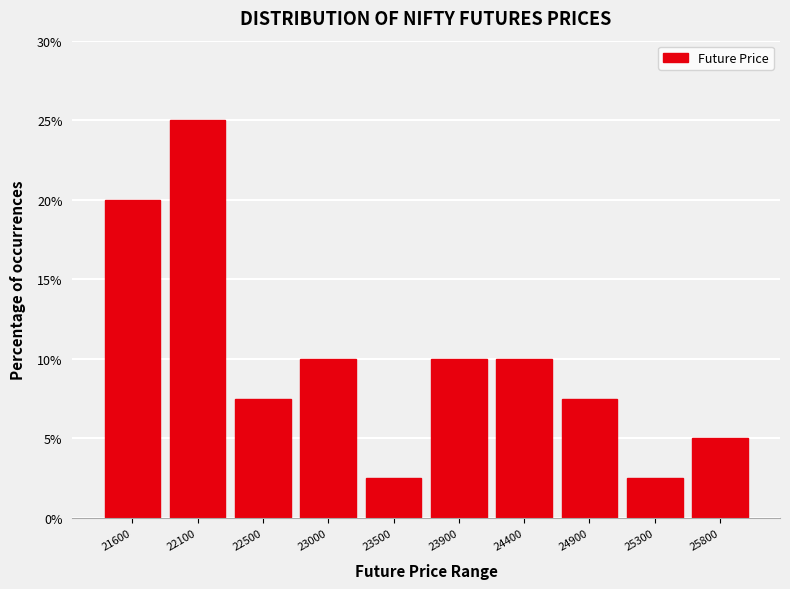

Reading left to right, extract all data points from this chart.

21600=20.0	22100=25.0	22500=7.5	23000=10.0	23500=2.5	23900=10.0	24400=10.0	24900=7.5	25300=2.5	25800=5.0